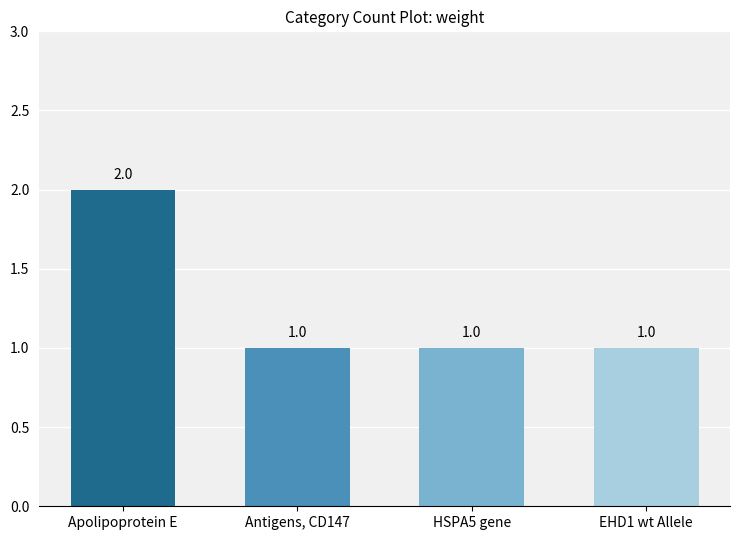

What is the label of the 4th bar from the left?

EHD1 wt Allele